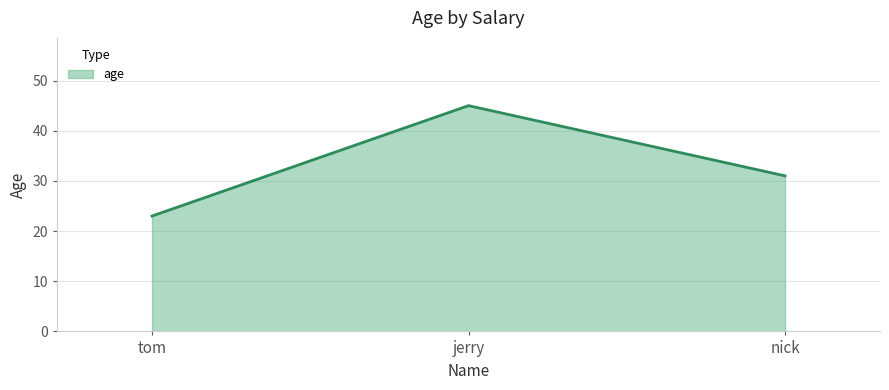

What is the average value?

33